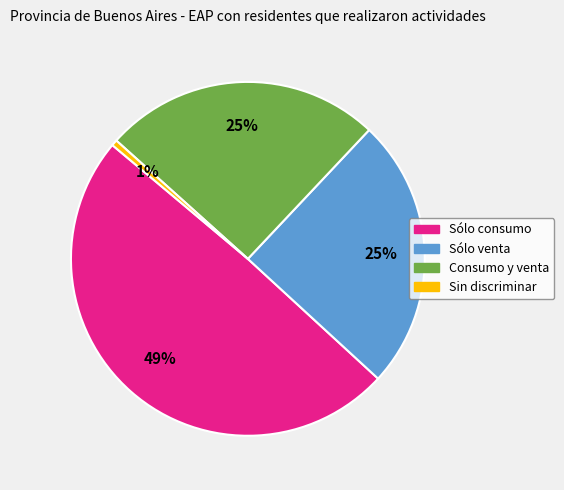

Is it true that Consumo y venta is 32% of the pie?

False